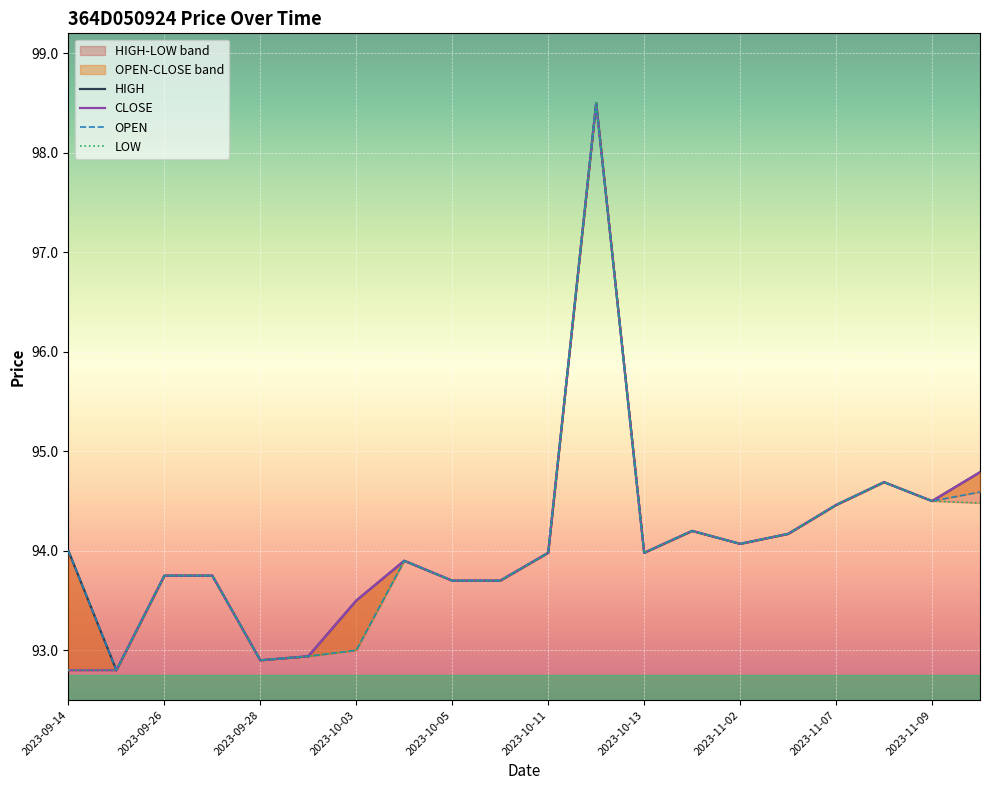

What is the total value across all series at 11?

394.0